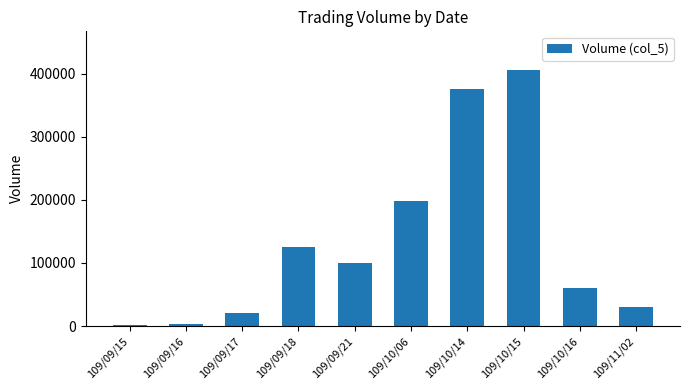

Is it true that the value at 109/09/18 is 30887?

False